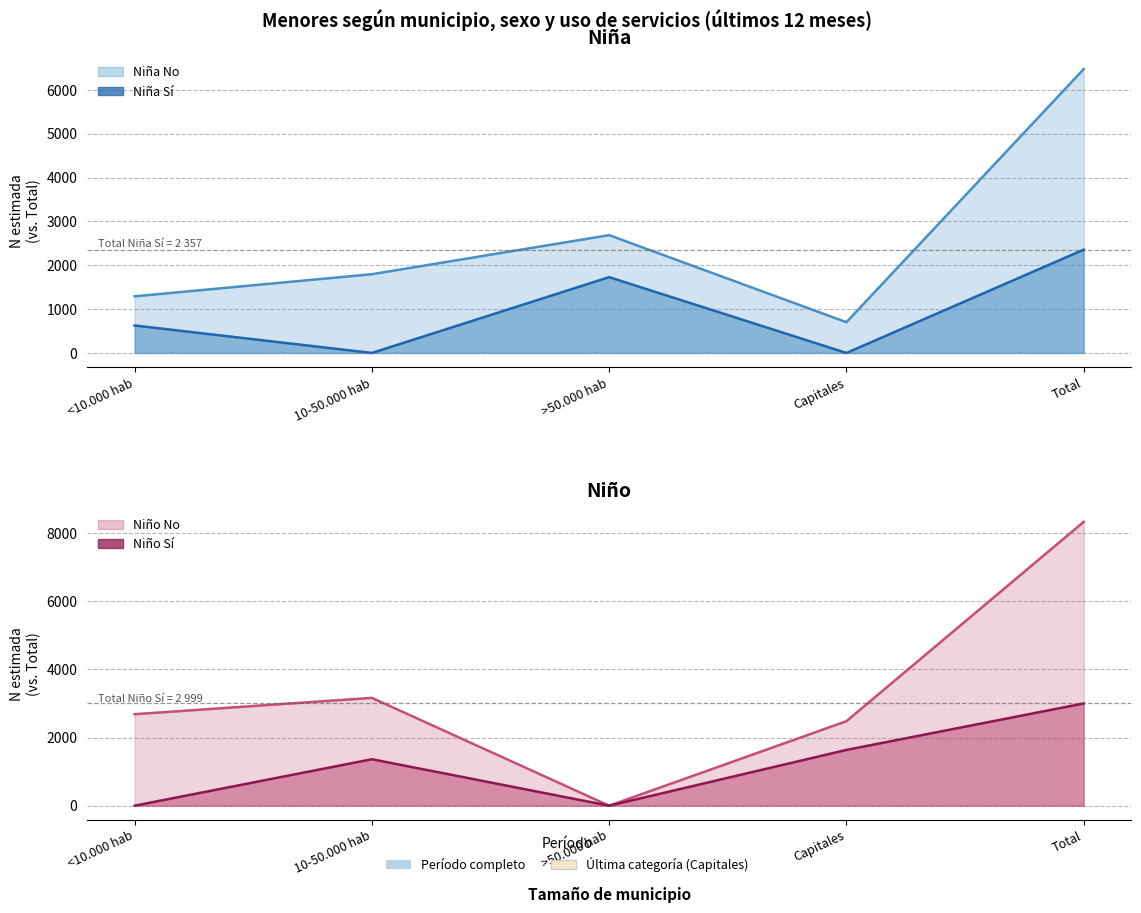

How many data points does each series have?

5